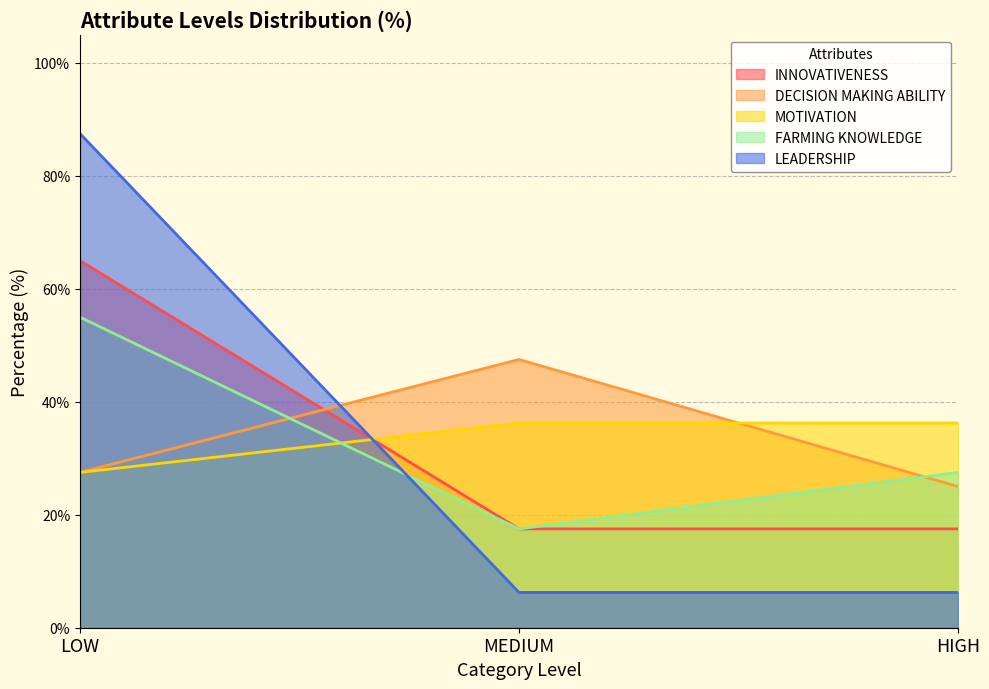

The value of MOTIVATION at LOW is 101.9. True or false?

False